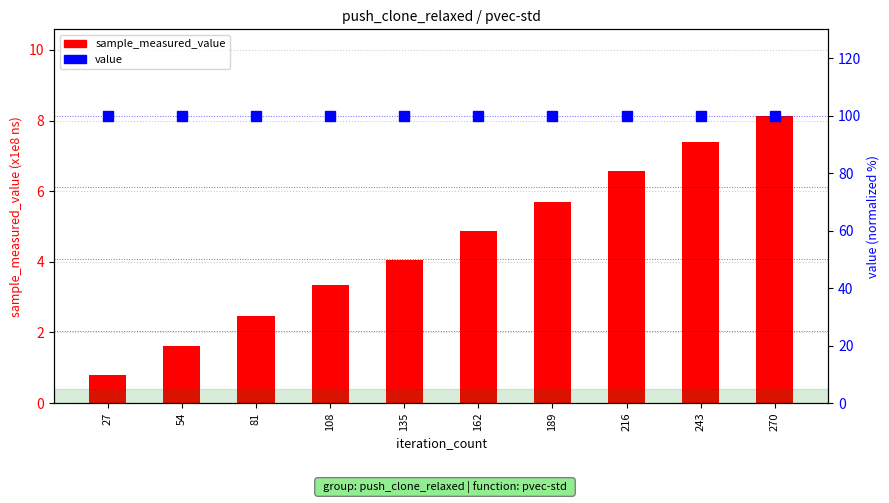

At which label is sample_measured_value closest to 4?

135